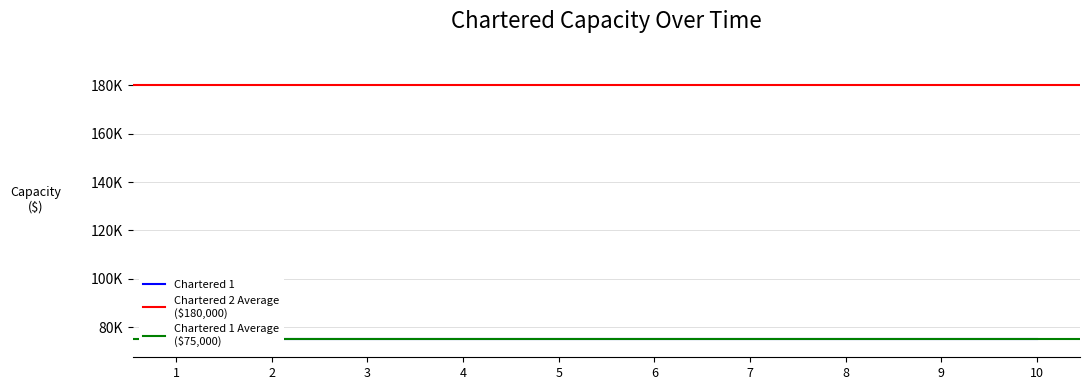

Which series changed the most between 1 and 9?

Chartered 1